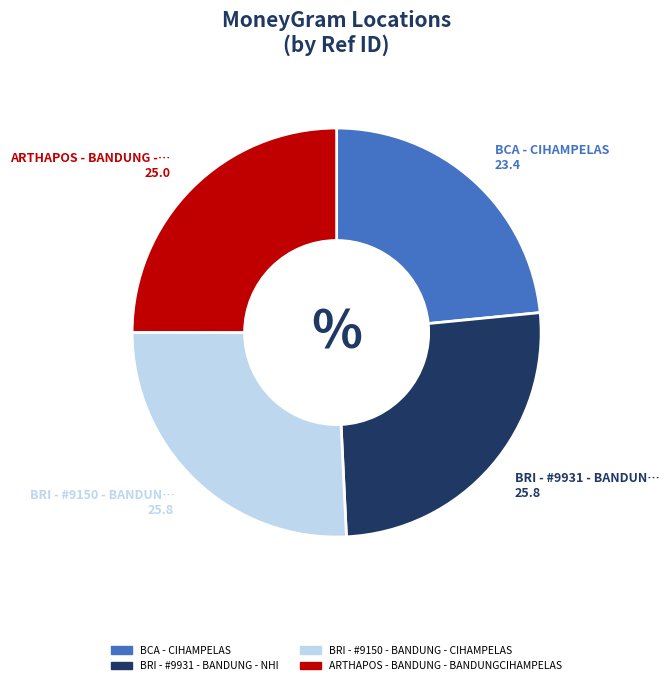

What is the smallest slice in the pie chart?

BCA - CIHAMPELAS